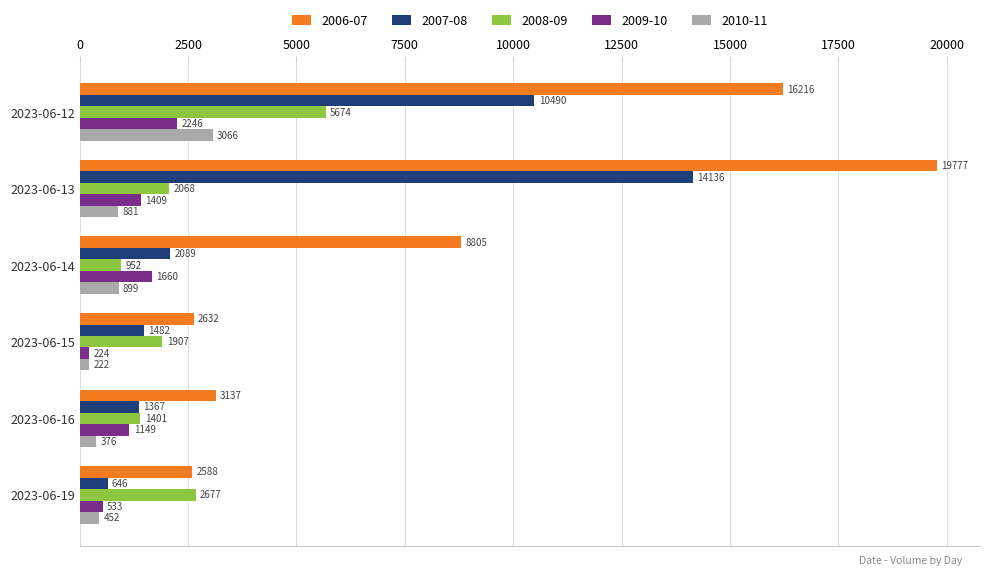

What are all the series names shown in the legend?

2006-07, 2007-08, 2008-09, 2009-10, 2010-11